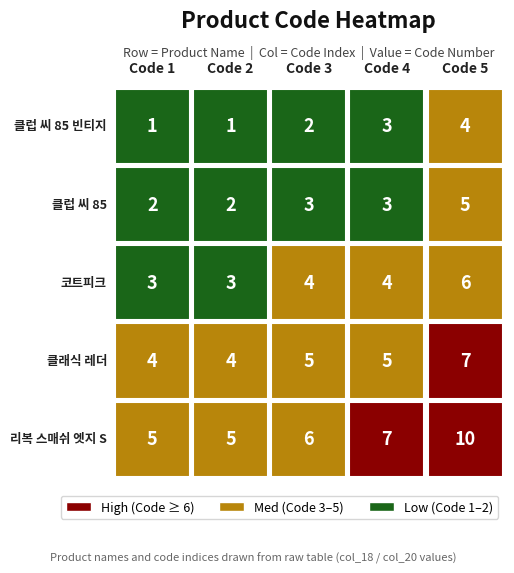

Count the number of data series in this chart.

5